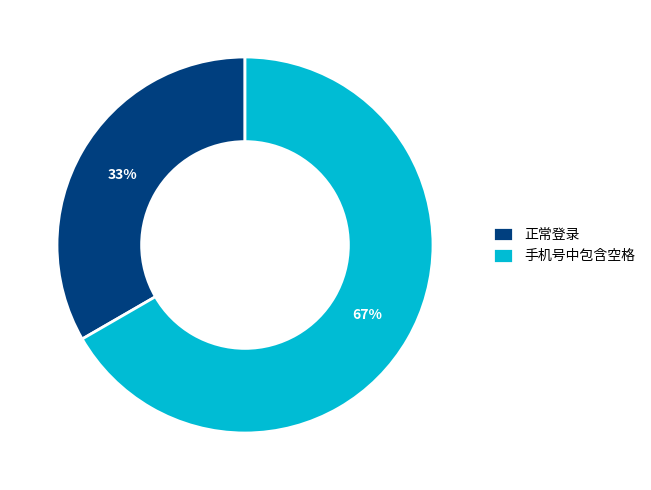

Rank the categories by value from lowest to highest.

正常登录, 手机号中包含空格